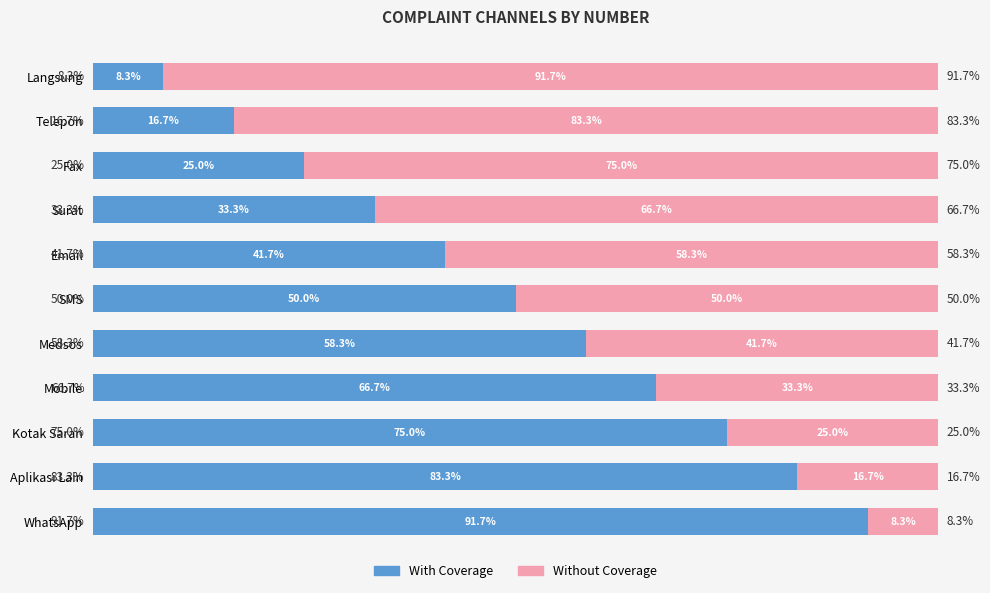

At which label does With Coverage reach its peak?

WhatsApp